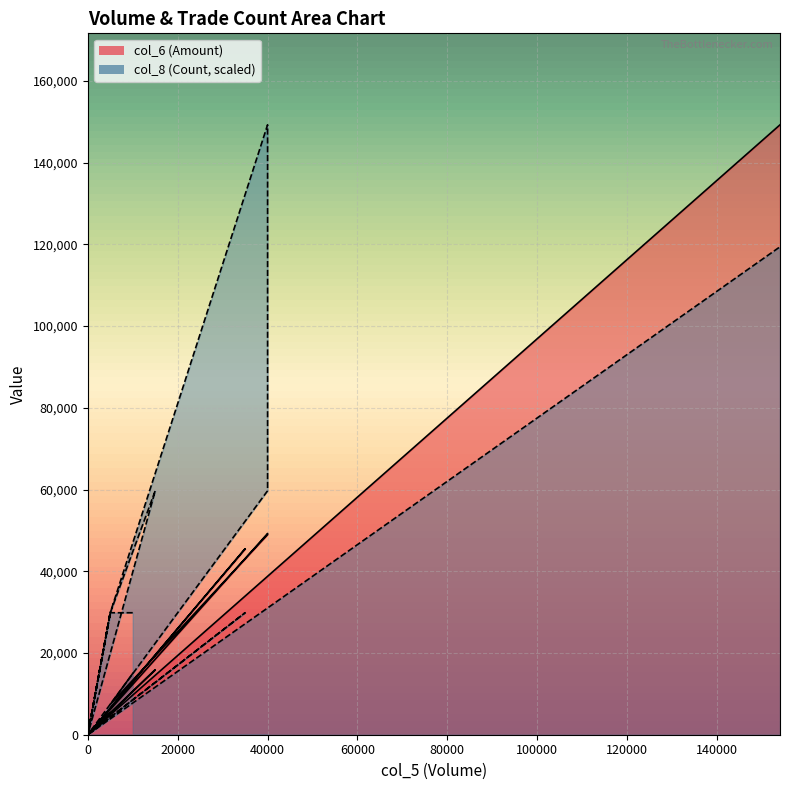

Rank the categories by col_6 value from lowest to highest.

0, 0, 0, 0, 0, 0, 0, 0, 0, 0, 0, 0, 0, 0, 0, 5000, 5000, 5000, 5000, 10000, 15000, 35000, 40000, 40000, 154000